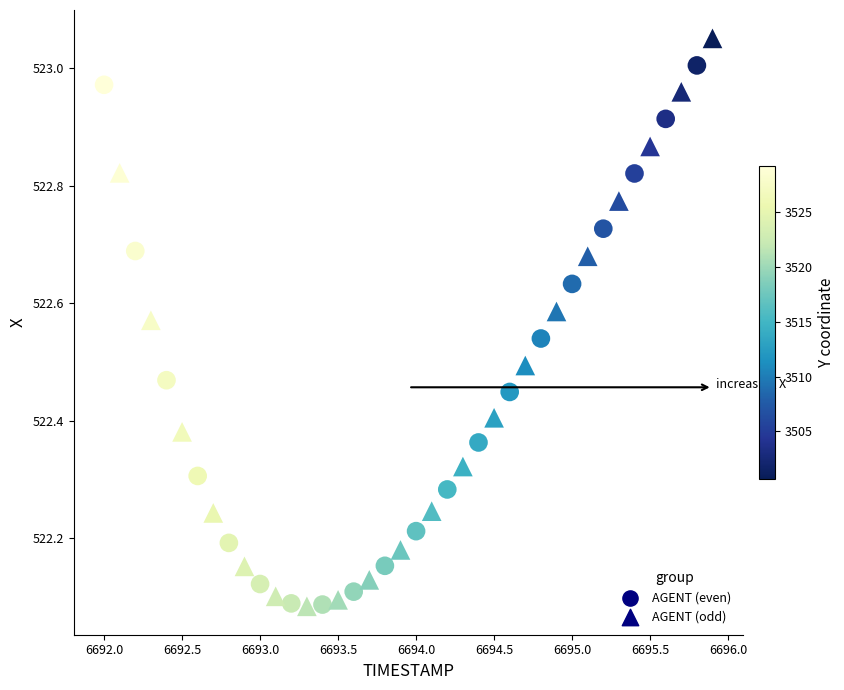

Which series contains the highest Y value?

AGENT (odd)